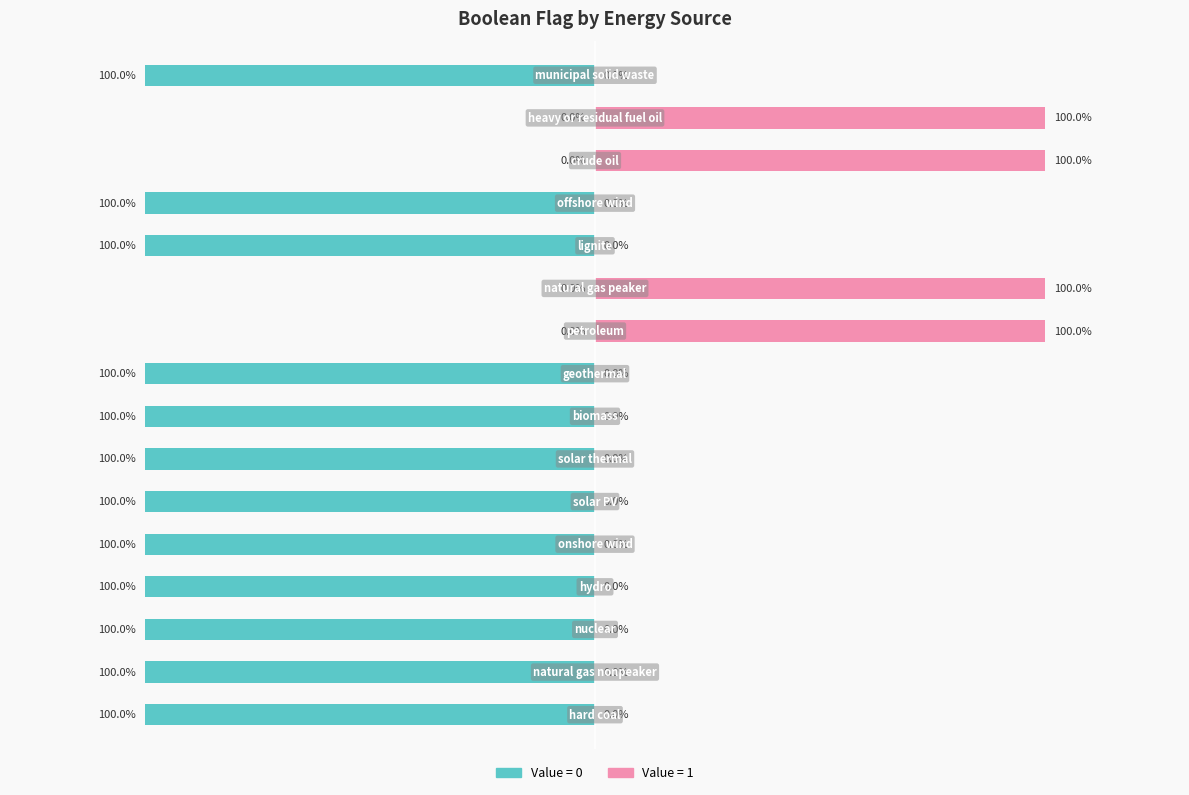

The chart shows a value of -1 at hard coal. True or false?

False